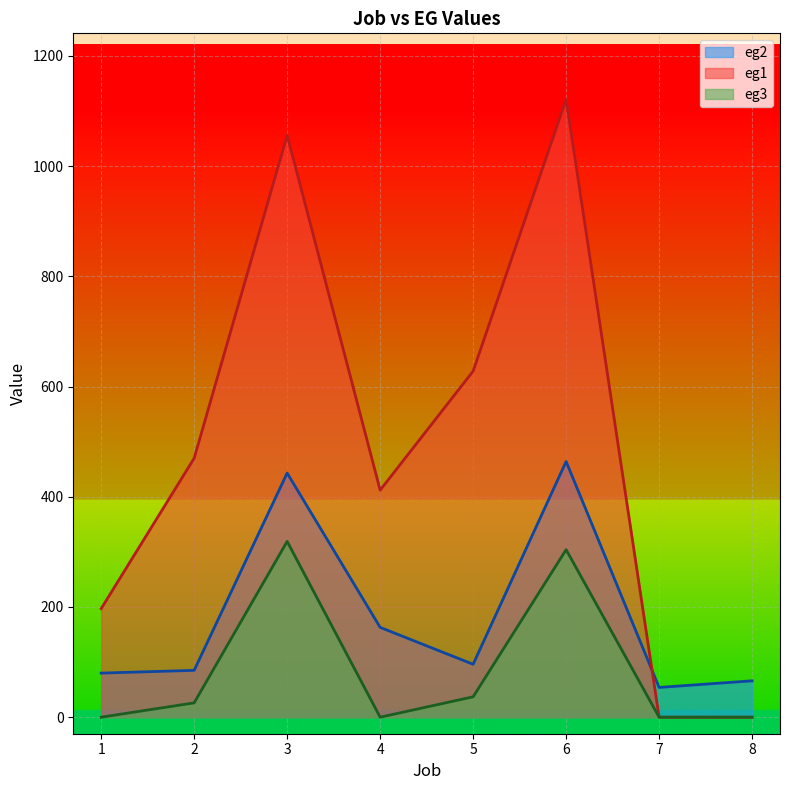

Rank the categories by eg2 value from lowest to highest.

7, 8, 1, 2, 5, 4, 3, 6